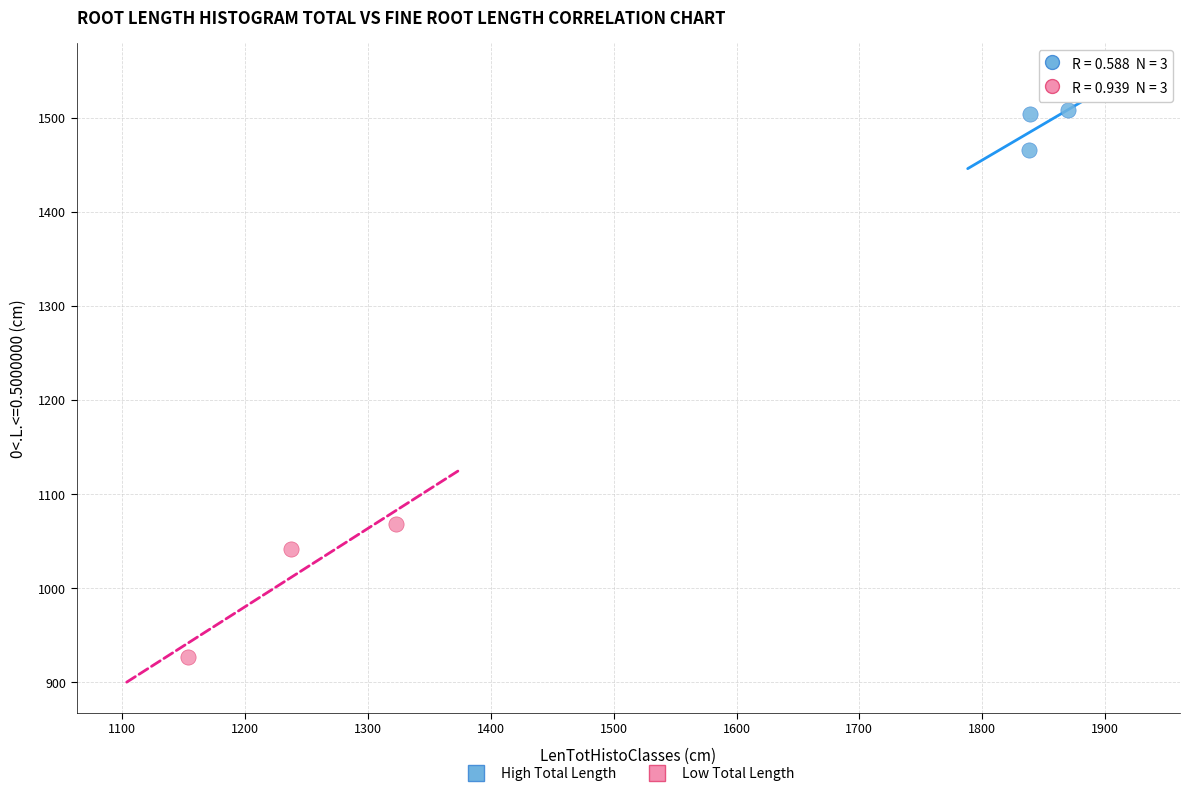

Which series reaches the maximum Y coordinate?

High Total Length